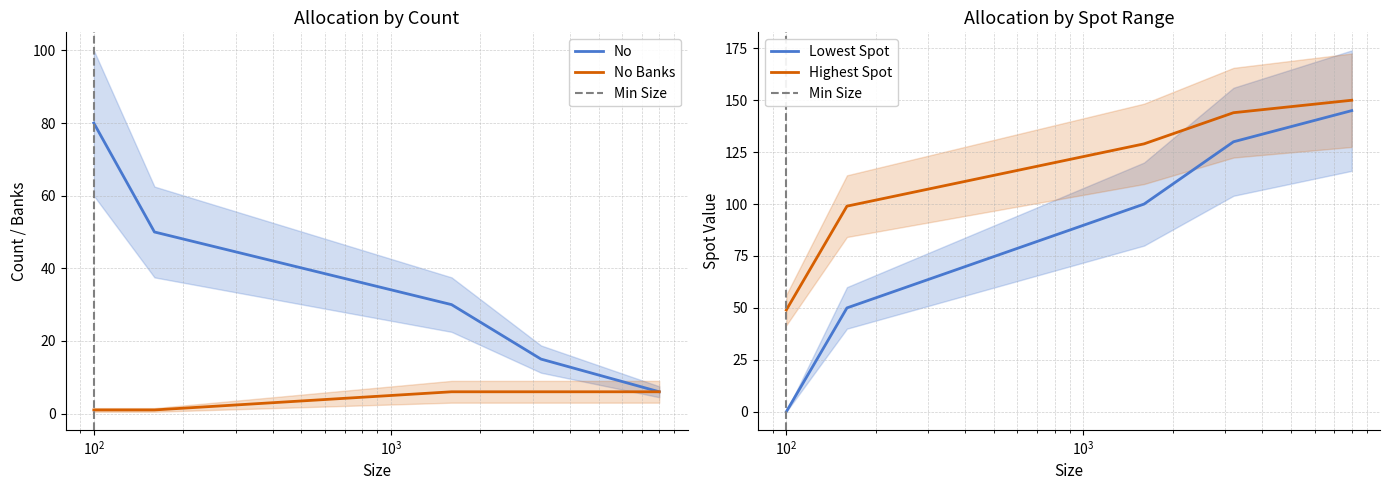

True or false: Lowest Spot and Highest Spot cross at least once.

False